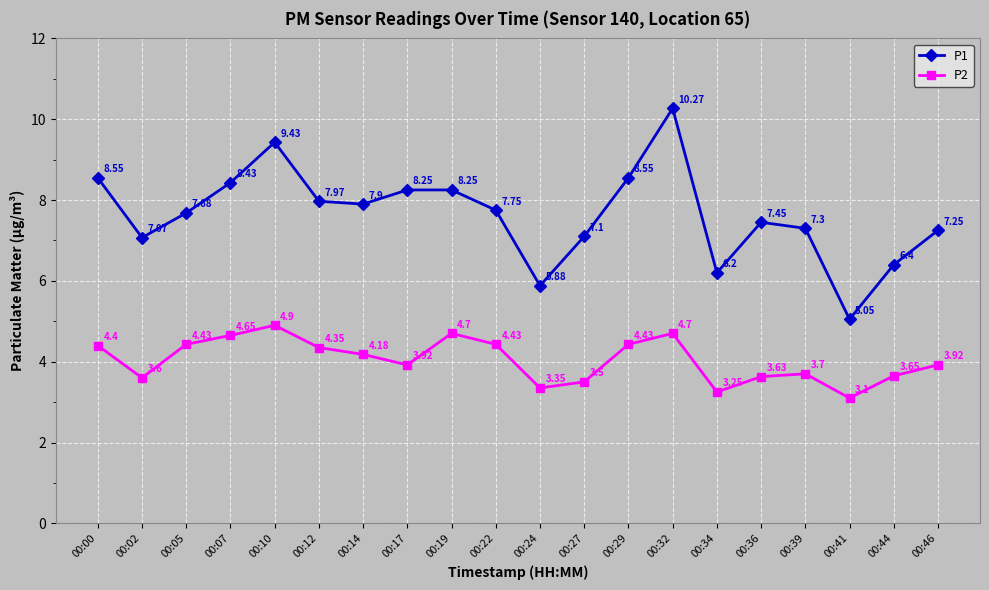

True or false: P2 and P1 cross at least once.

False